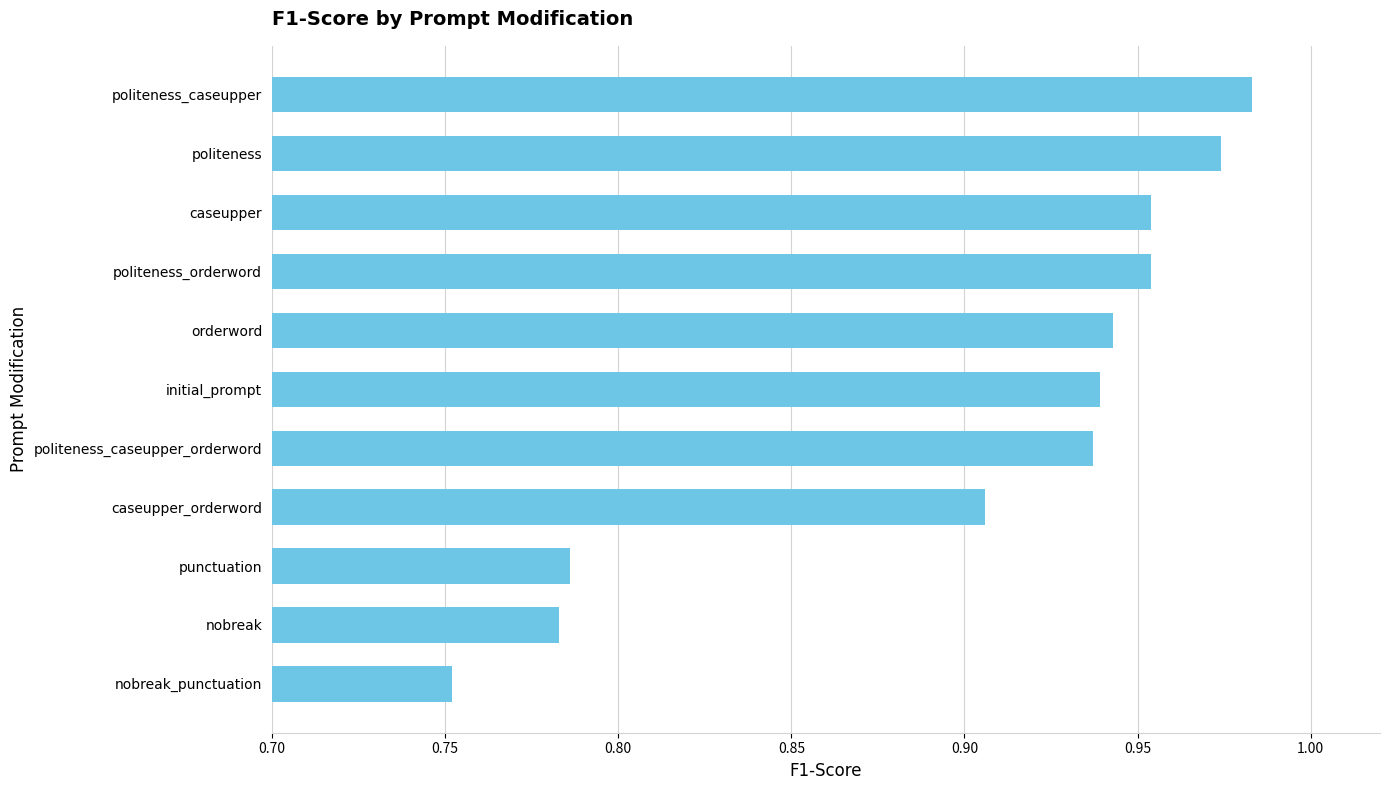

What is the sum of all values?

9.9